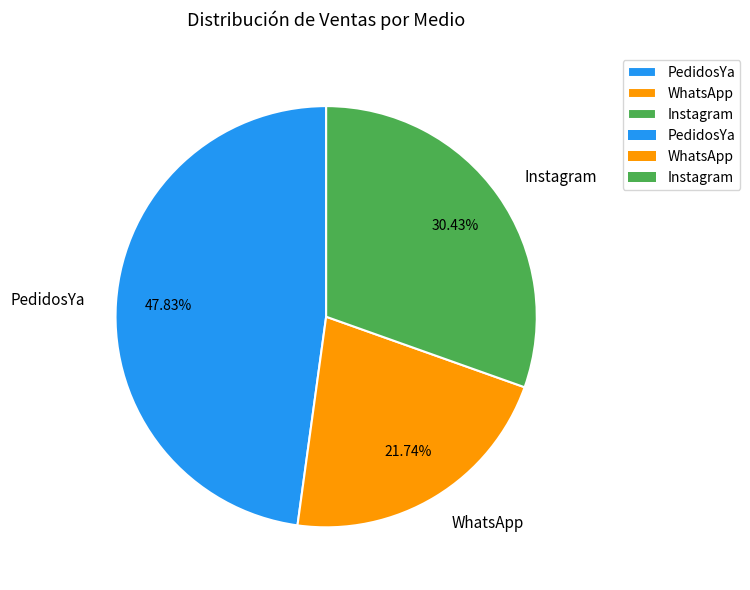

Is PedidosYa the majority of the pie?

No